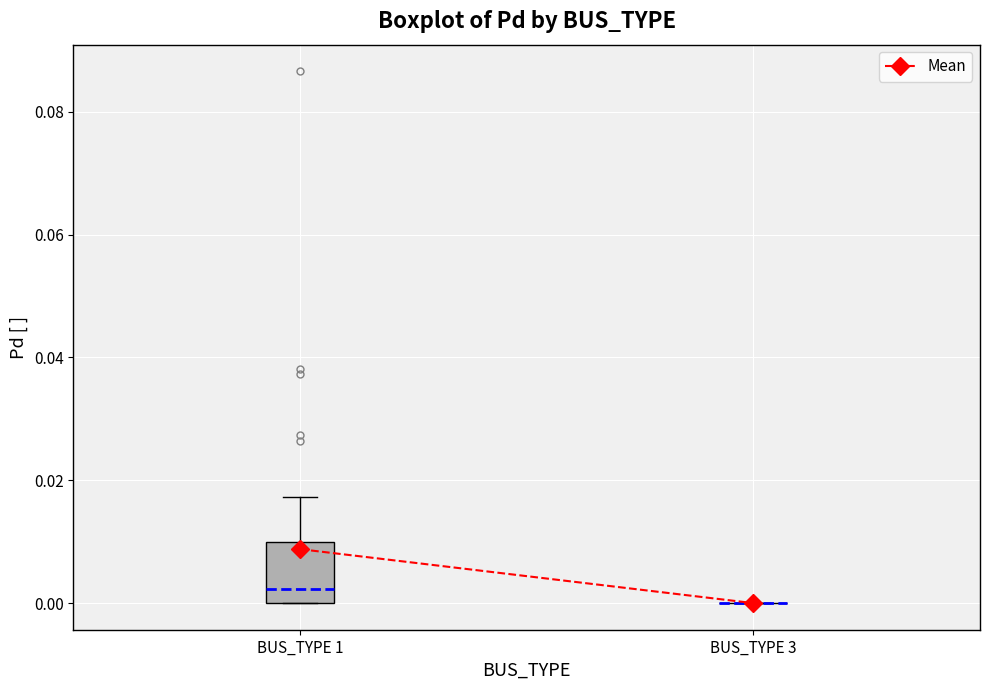

Reading left to right, transcribe this box plot: for each box, give where its median line is, the range the box spans, and where its two whiskers end, as read against the y-axis. The values are not printed on the chart, so give them approximately, as read against the axis.

BUS_TYPE 1: median 0.002, box 0.000 to 0.010, whiskers 0.000 to 0.018
BUS_TYPE 3: box collapsed to a line at 0.000, whiskers 0.000 to 0.000